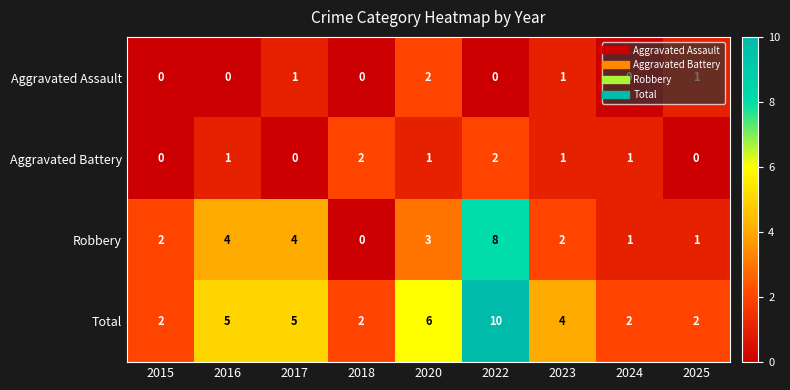

At which category does the chart reach its peak across all series?

2022